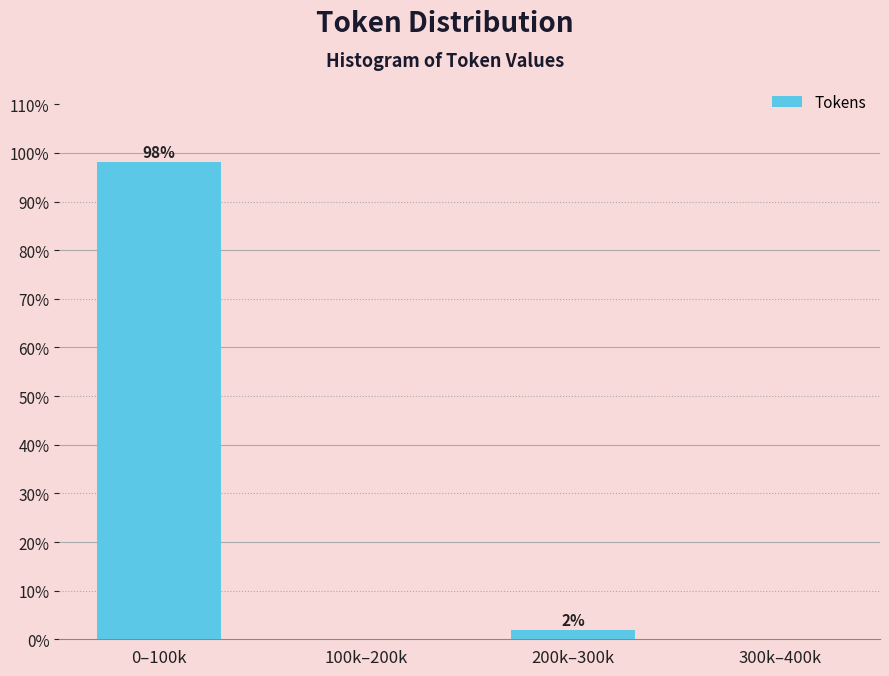

Which has a higher value, 0–100k or 300k–400k?

0–100k